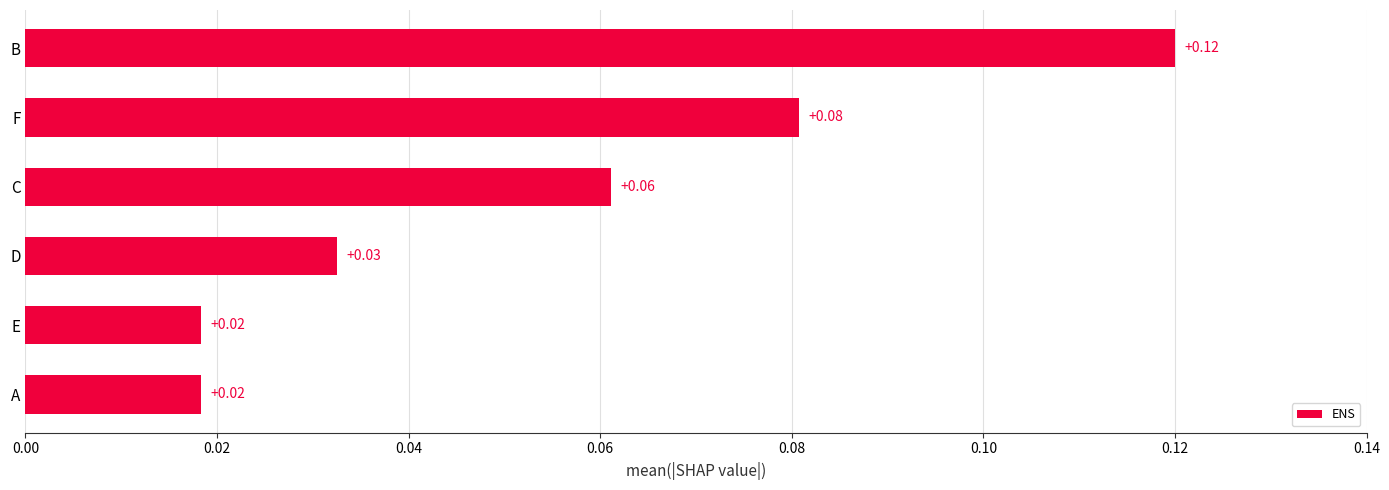

Between A and F, which is larger?

F